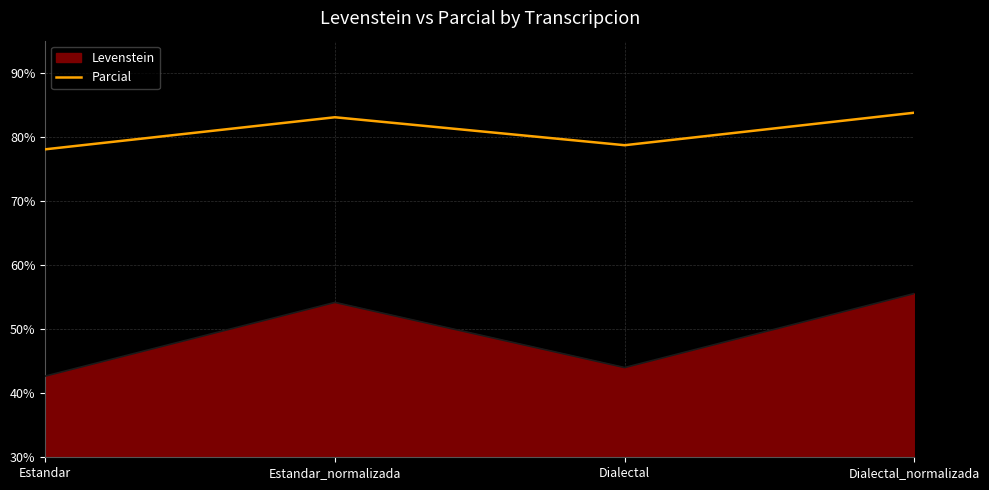

What position from the right is Estandar?

4